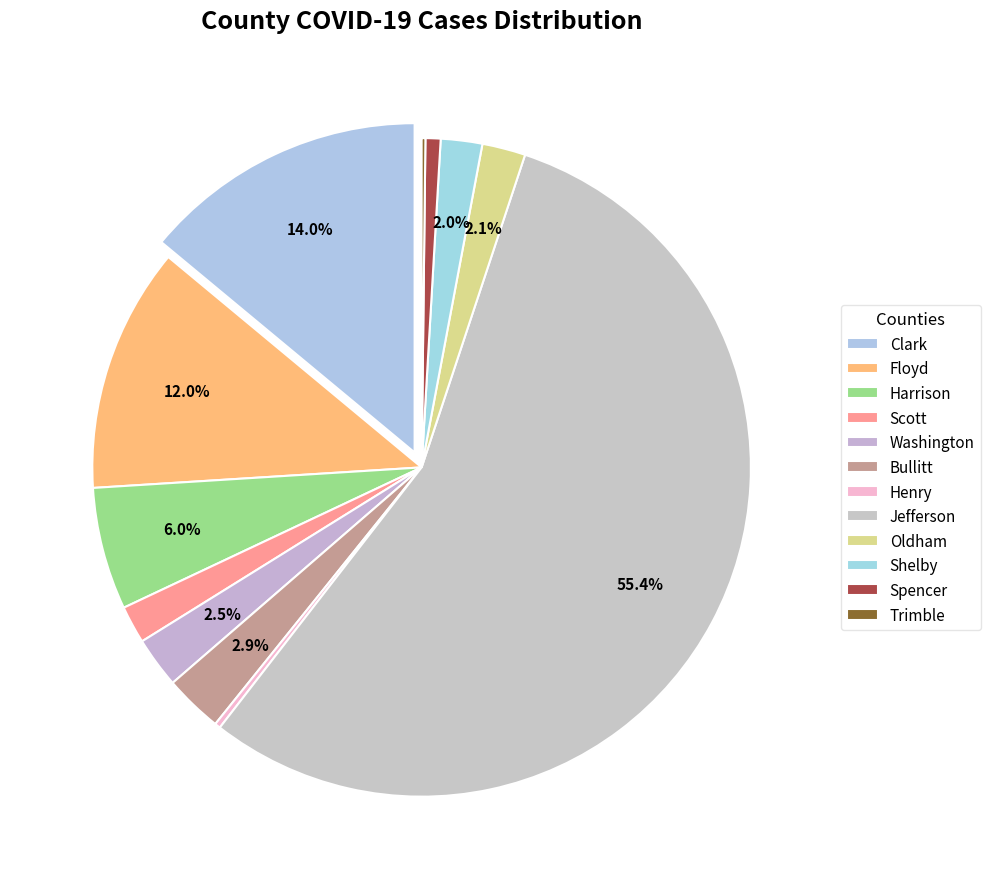

True or false: Spencer accounts for 1% of the total.

True